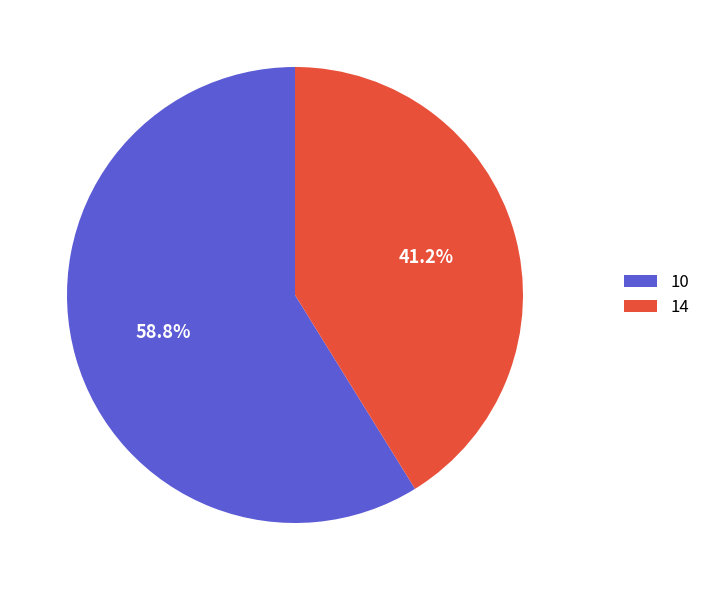

Is 10 the majority of the pie?

Yes